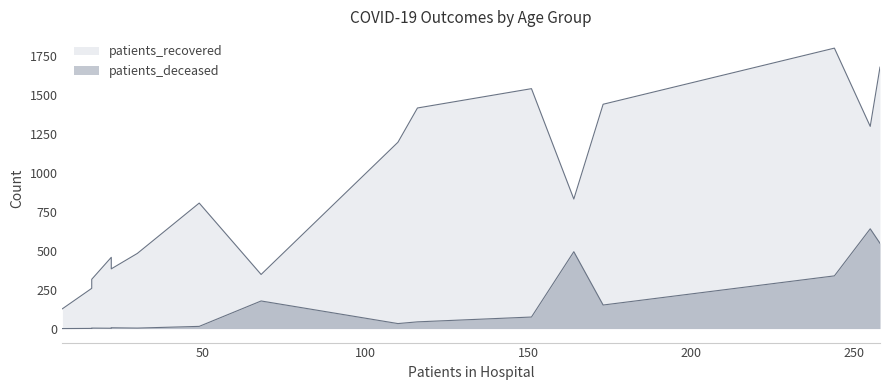

Does the chart display data point markers on the line(s)?

No